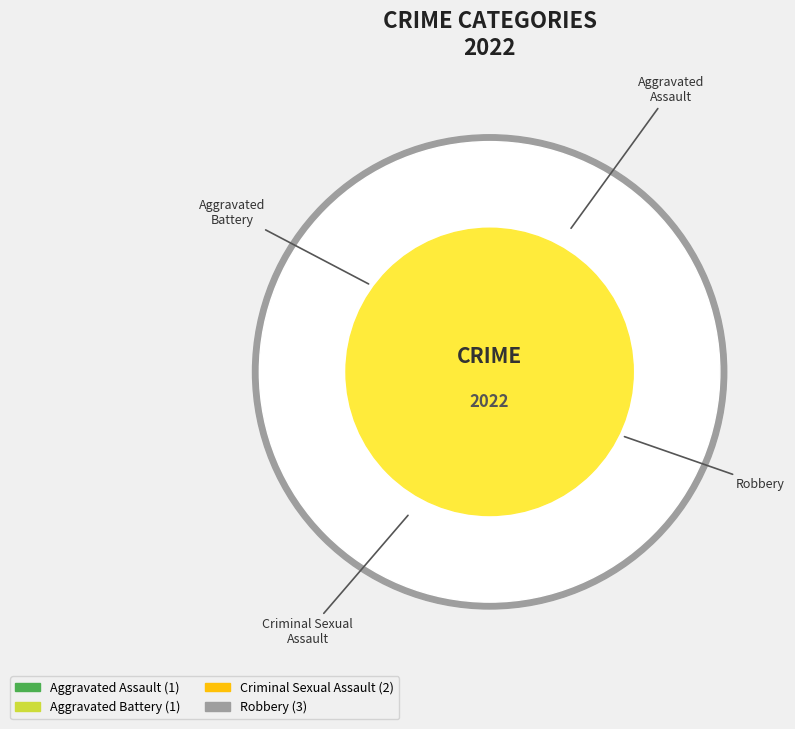

What percentage is the Criminal Sexual Assault slice, to the nearest percent?

29%